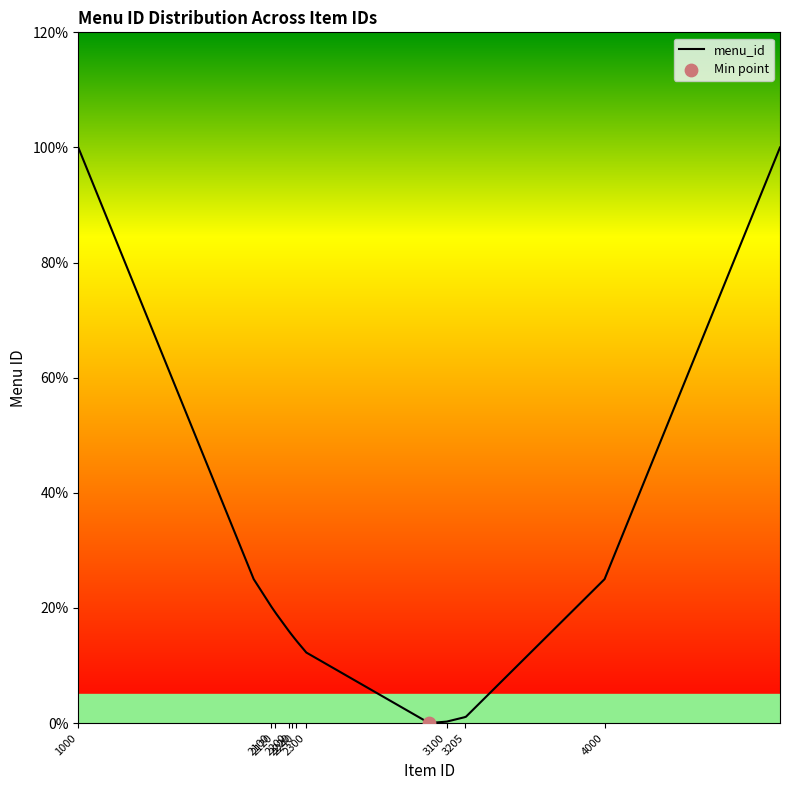

What is the maximum value shown in the chart?

100.0